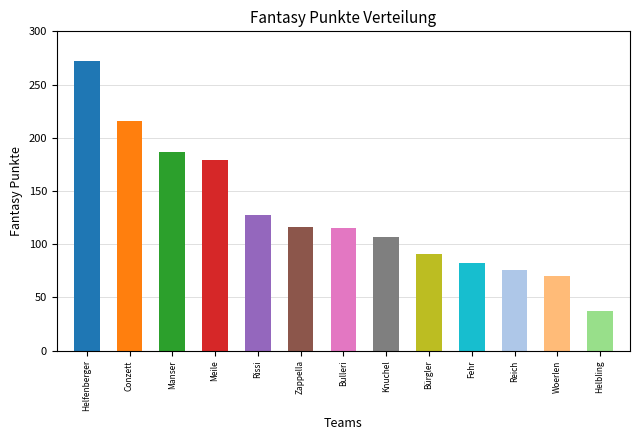

Which category has the lowest value across all series?

Helbling